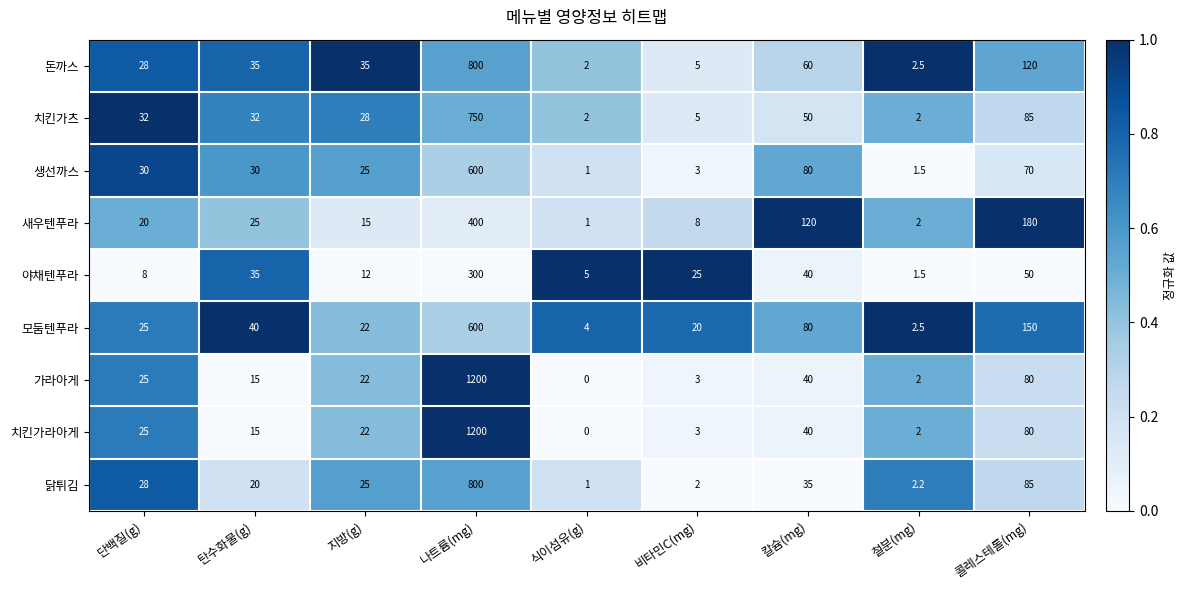

Between 탄수화물(g) and 지방(g), which series saw the biggest shift?

야채텐푸라